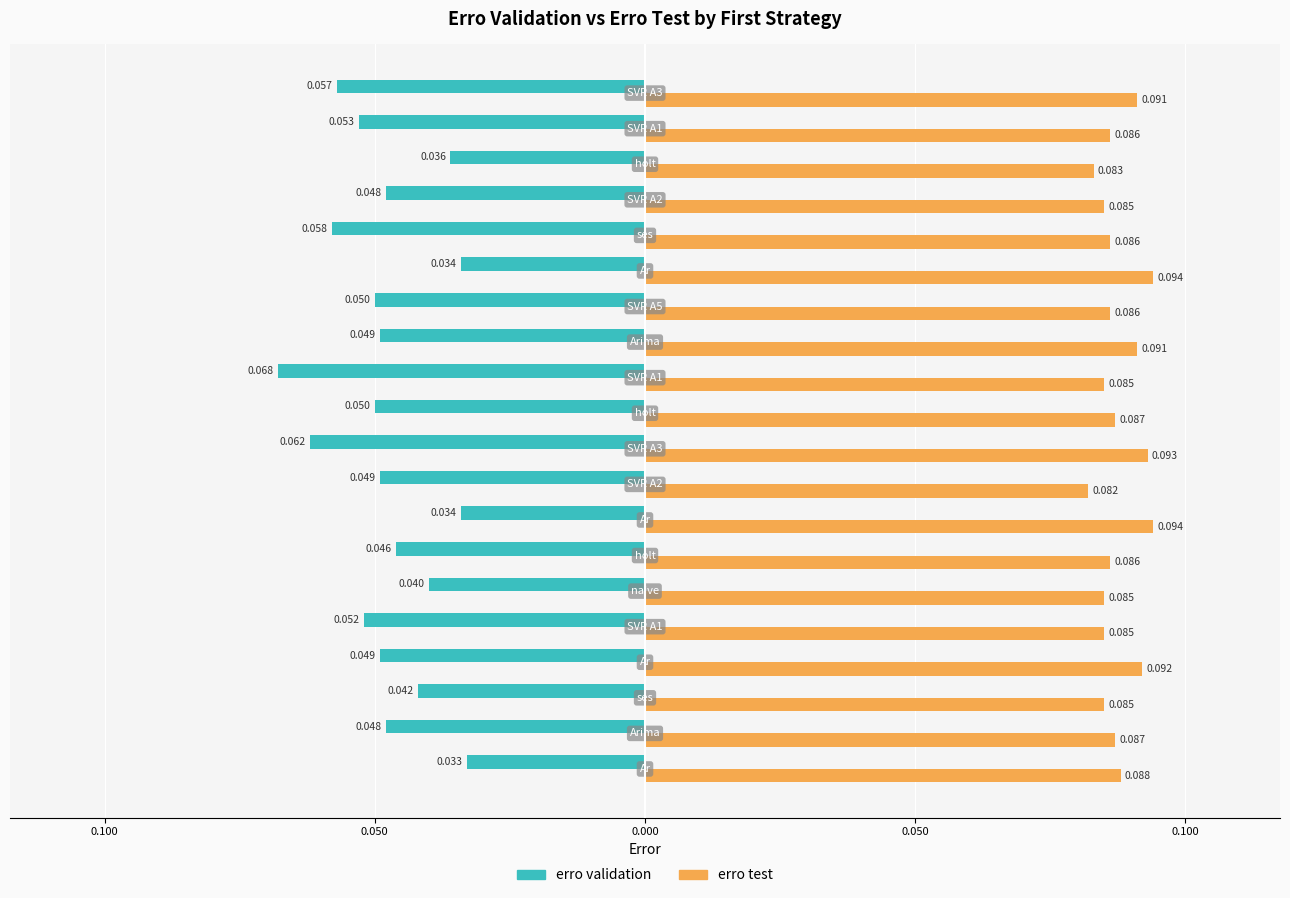

How many distinct data groups are displayed?

2